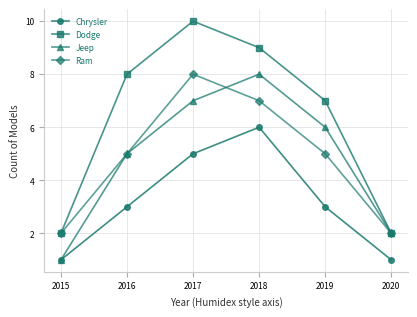

At which category does the chart reach its peak across all series?

2017